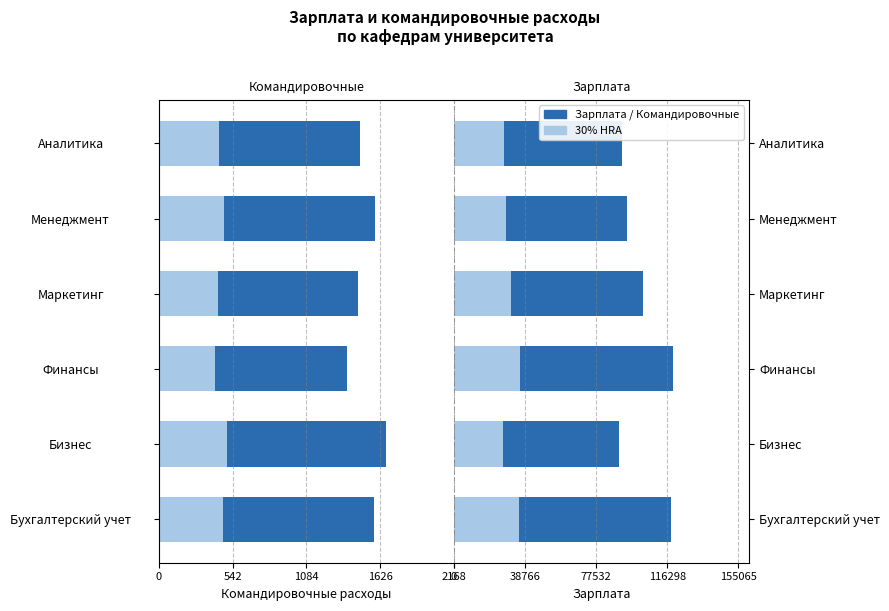

Rank the series by their maximum value, from highest to lowest.

Зарплата, HRA, Командировочные